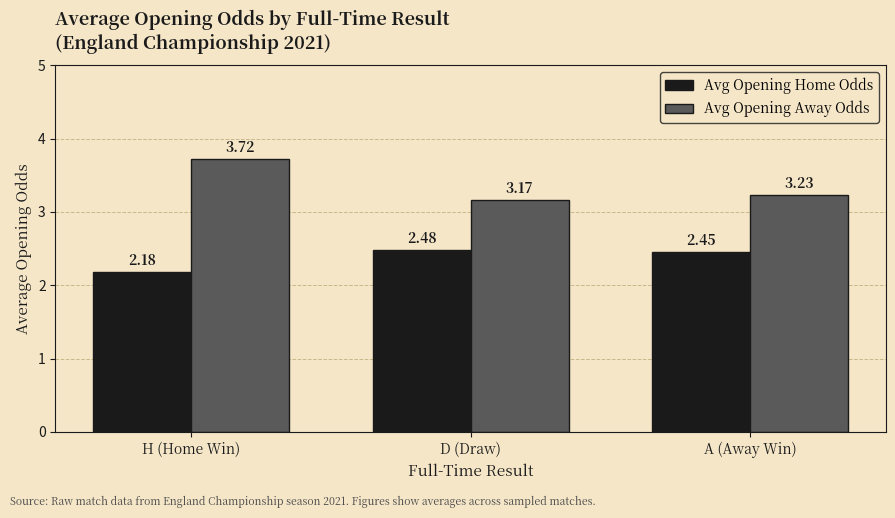

Rank the categories by Avg Opening Home Odds value from lowest to highest.

H (Home Win), A (Away Win), D (Draw)